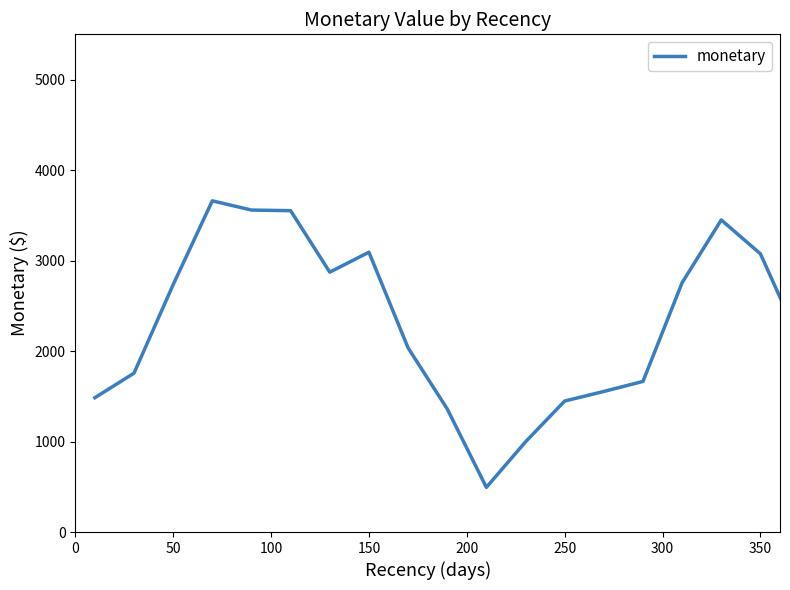

What is the maximum value shown in the chart?

3660.1